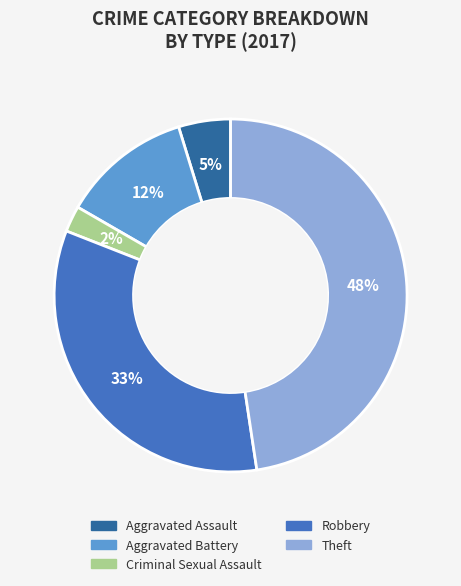

Is there any slice that represents more than half of the pie?

No